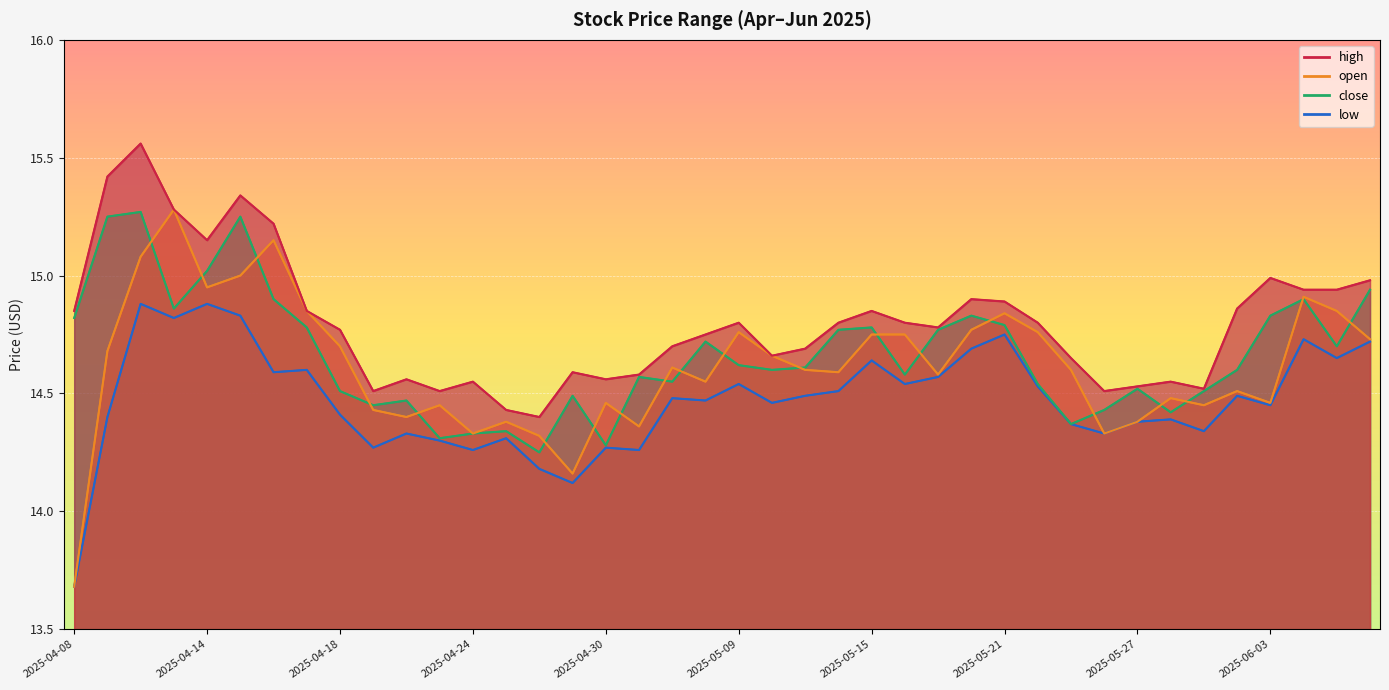

True or false: close has a value of 14.9 at 2025-06-04.

True